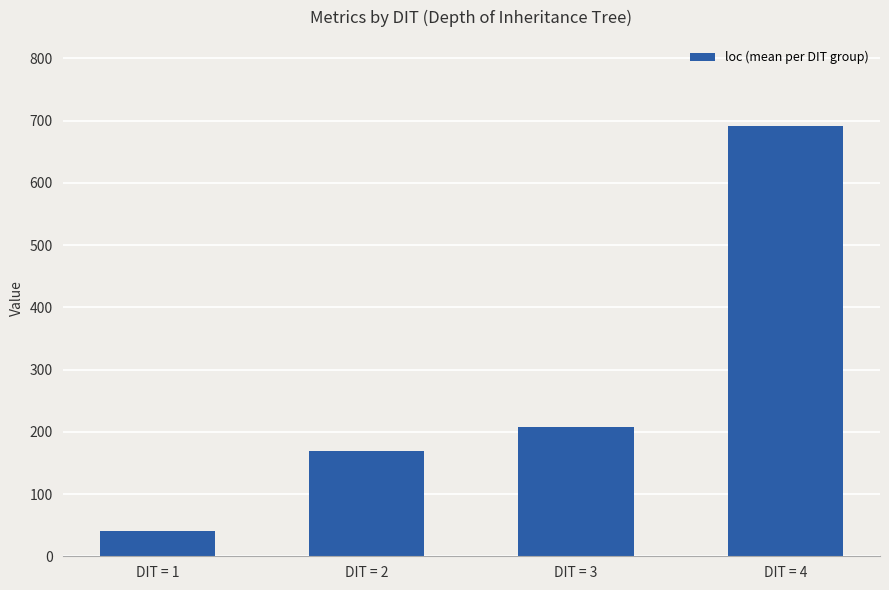

Are the bars grouped side by side (vs. stacked)?

No